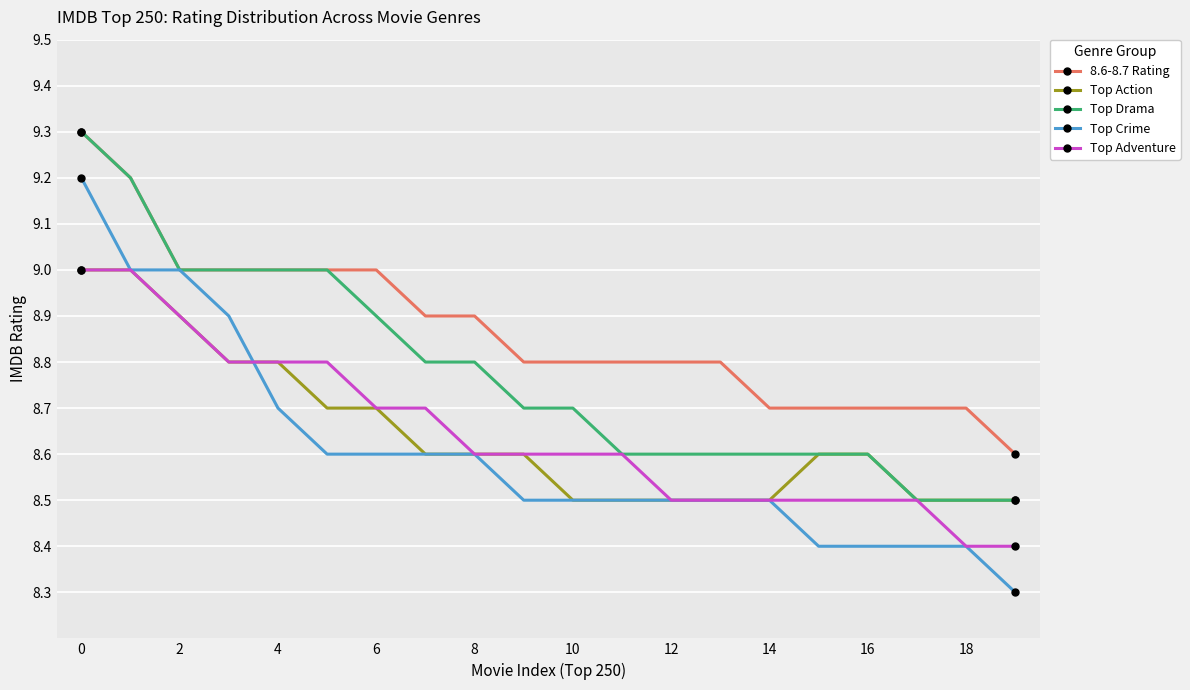

Which series has the largest range (max minus min)?

Top Crime